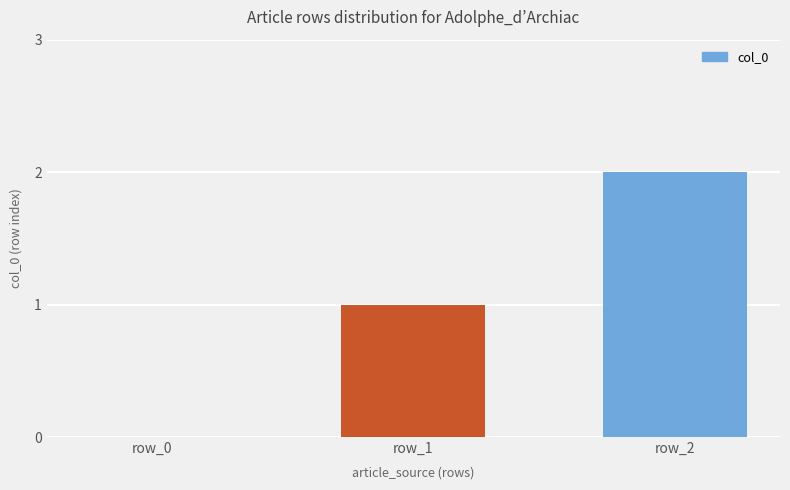

How many data points does each series have?

3